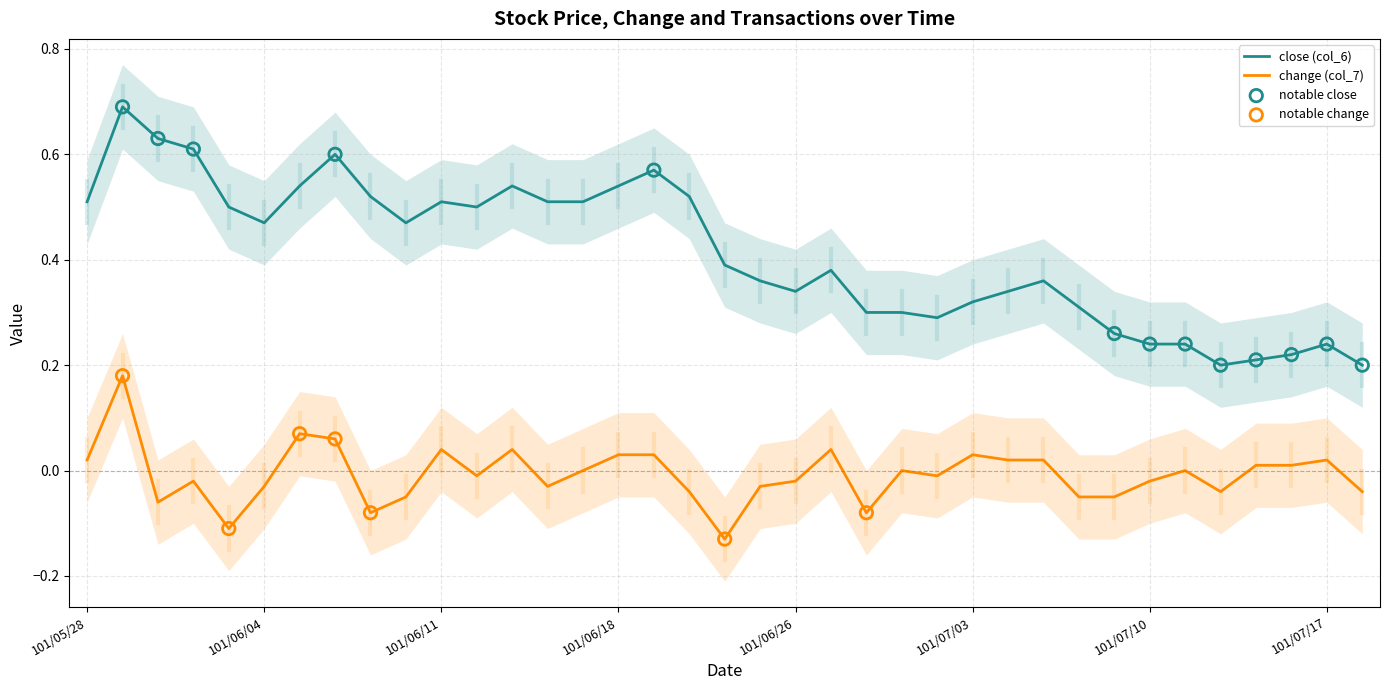

At which category is the sum across all series the highest?

101/05/29